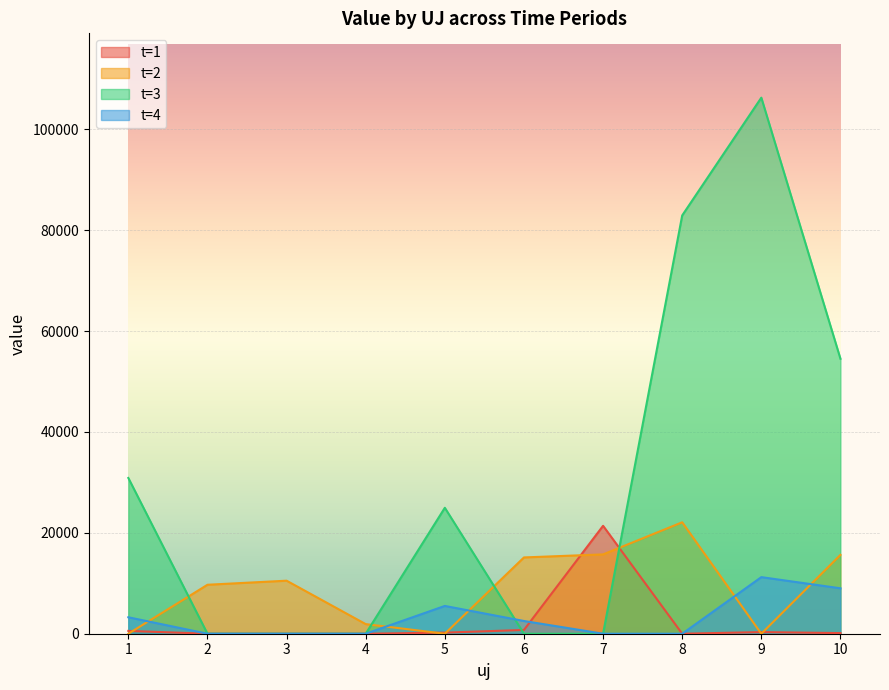

At which category is the sum across all series the highest?

9